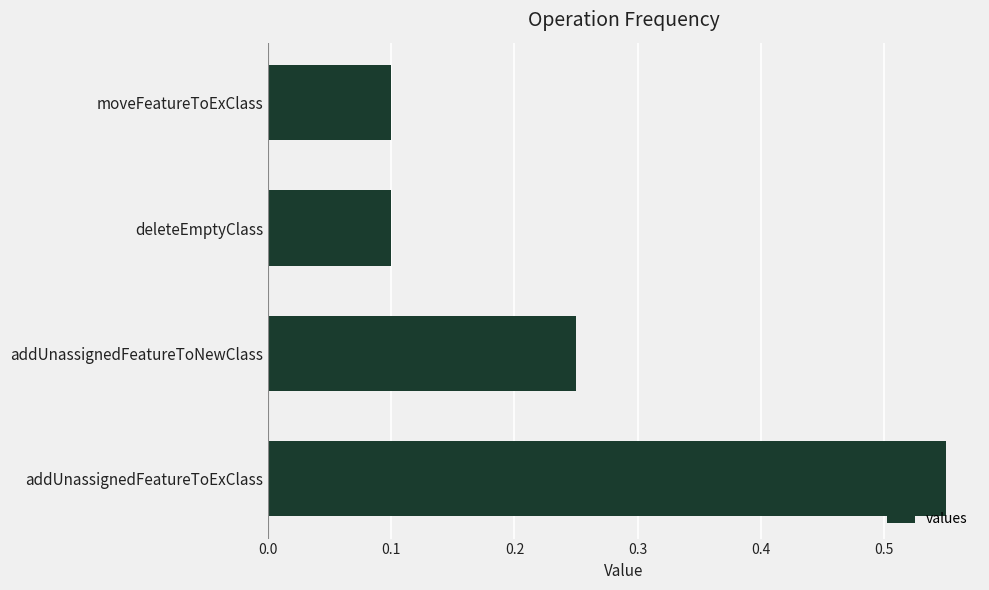

What is the sum of all values?

1.0